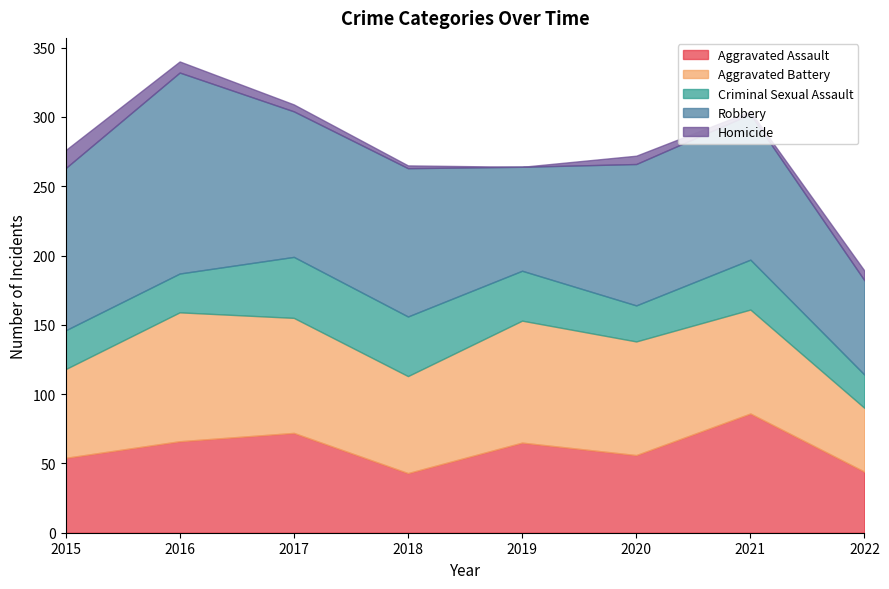

Rank the categories by Aggravated Battery value from lowest to highest.

2022, 2015, 2018, 2021, 2020, 2017, 2019, 2016